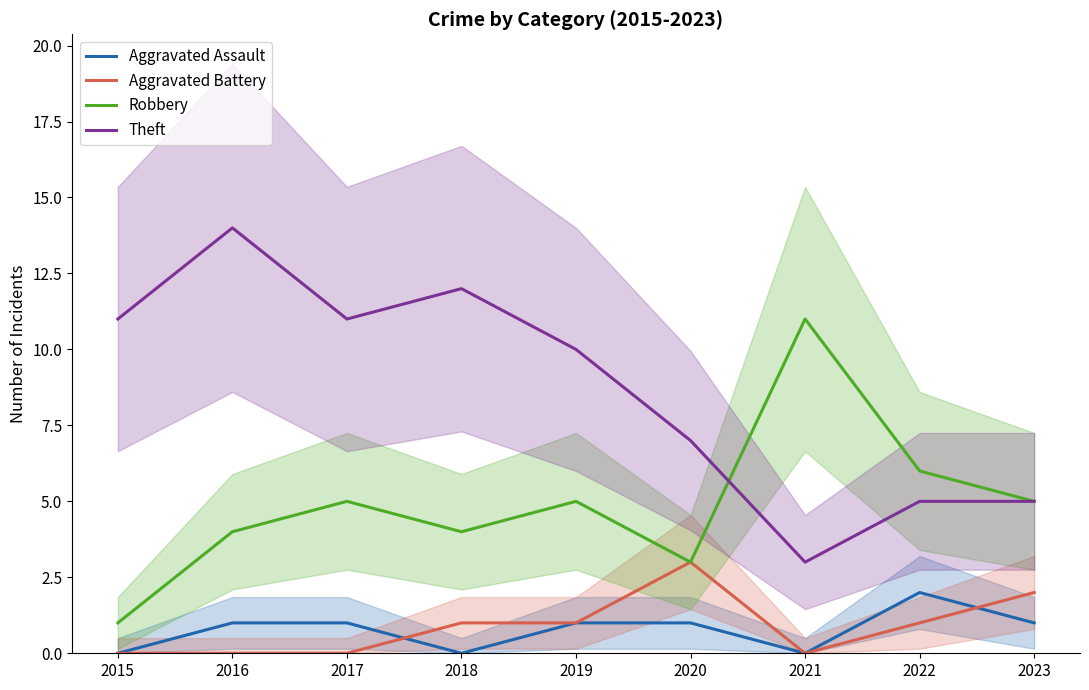

How many interior local valleys does the Theft series have?

2